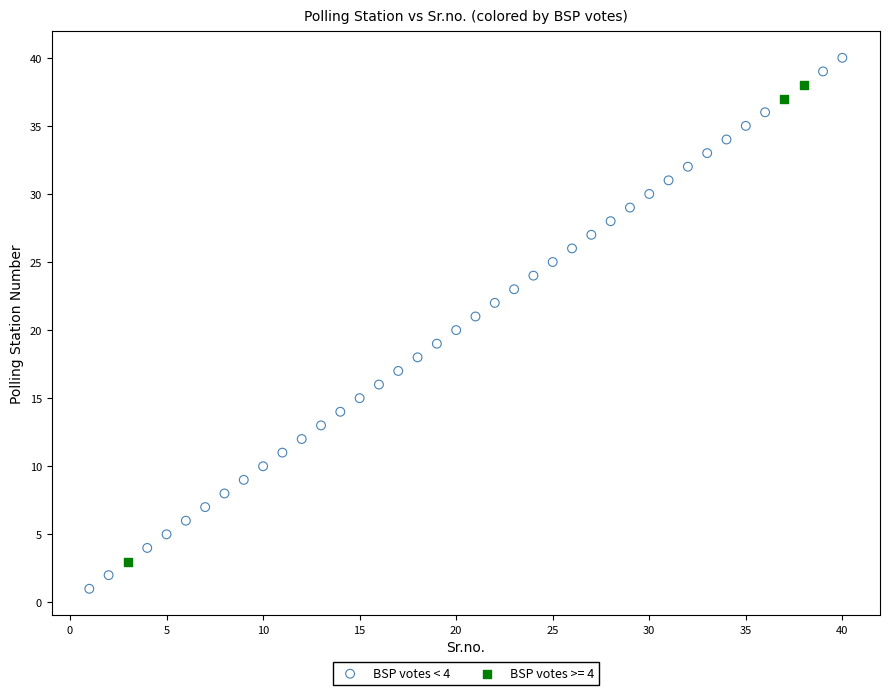

Which series reaches the maximum Y coordinate?

BSP votes < 4